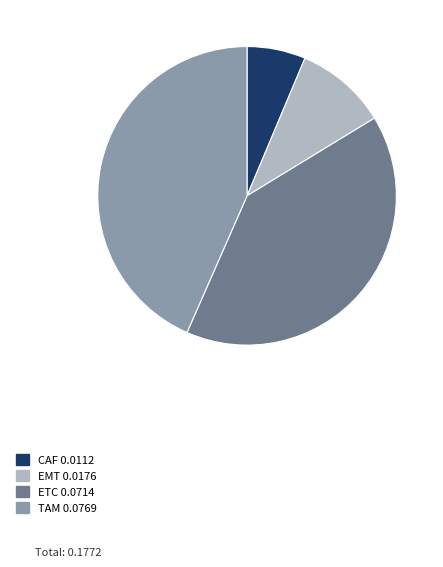

True or false: ETC accounts for 40% of the total.

True